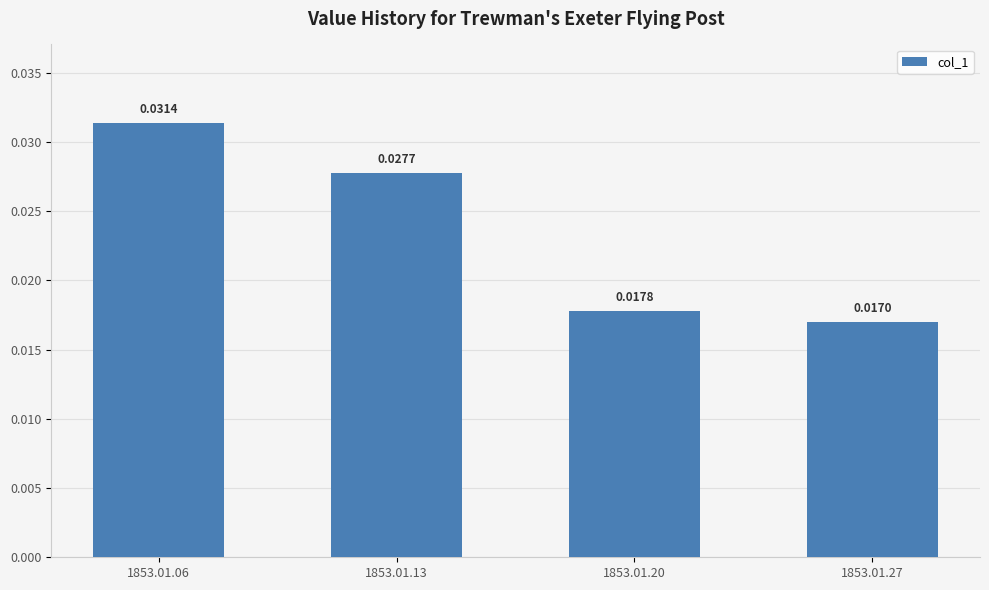

How many data points does each series have?

4